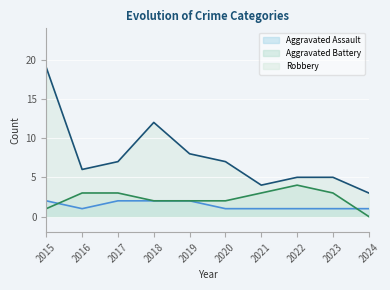

Between 2019 and 2021, which series saw the biggest shift?

Robbery